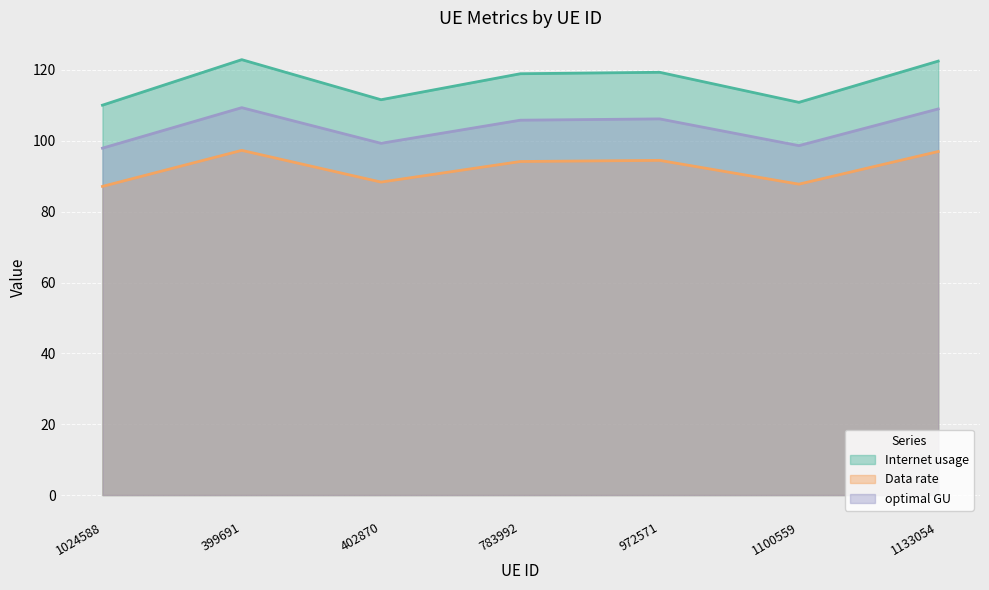

At which label does optimal GU reach its peak?

399691